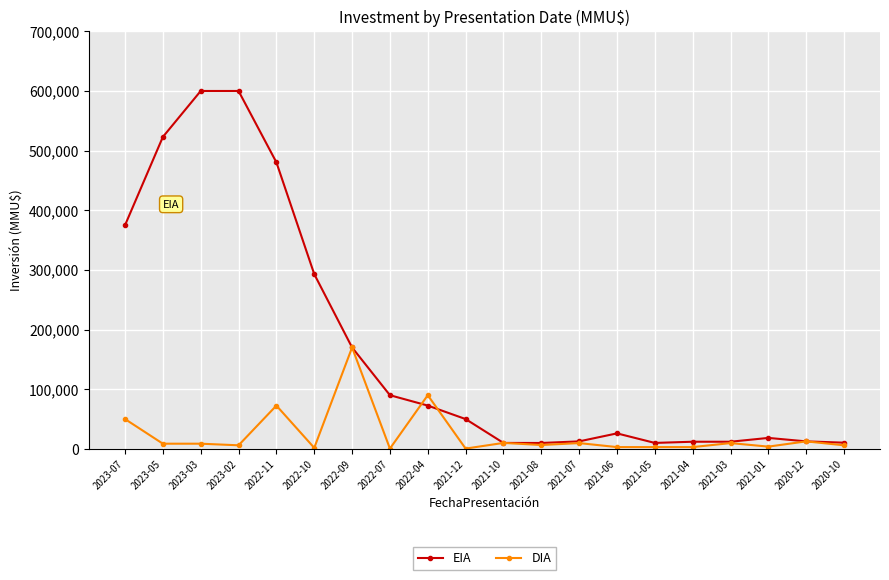

Count the number of categories in the chart.

20